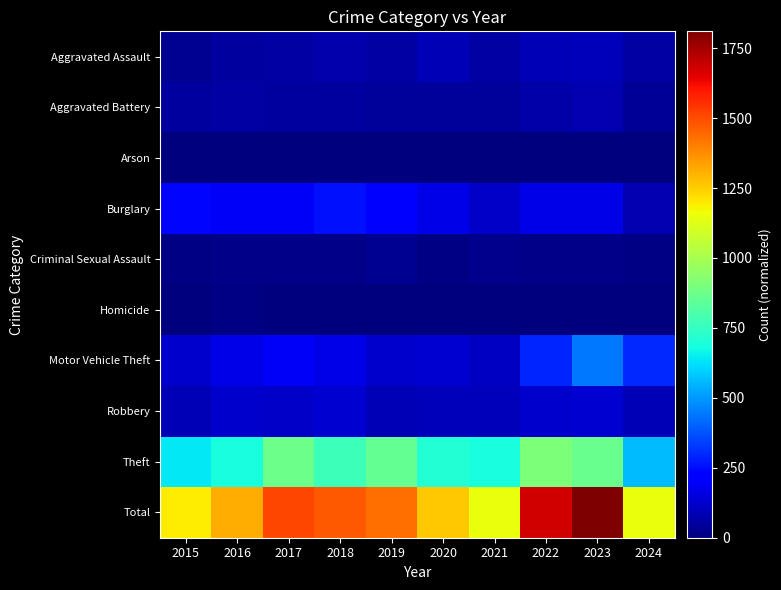

Which has a higher value, 2015 or 2017?

2017